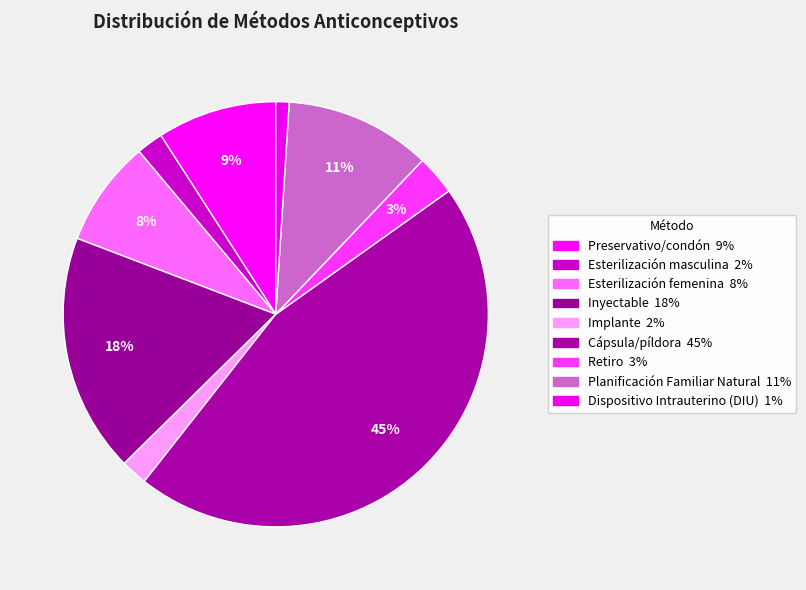

What is the largest slice in the pie chart?

Cápsula/píldora